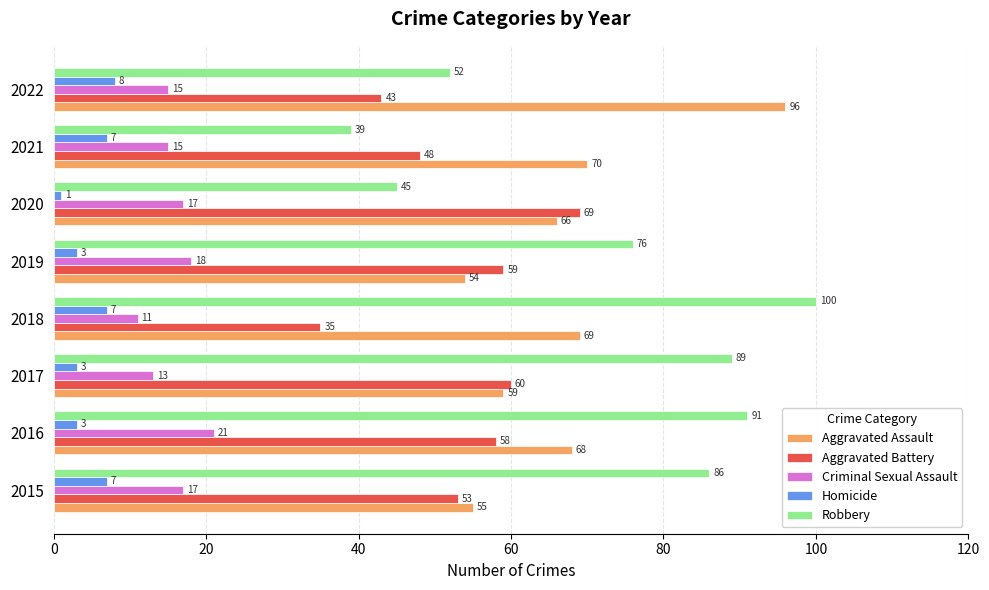

What is the difference between the highest and lowest values at 2021?

63